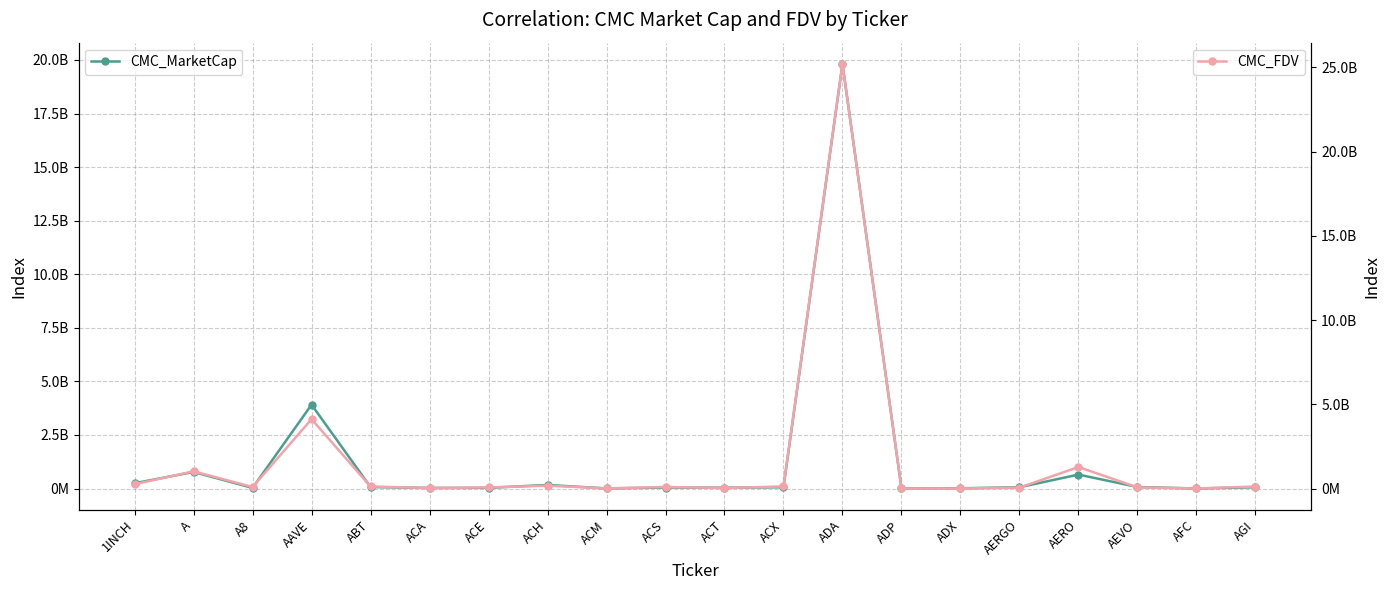

Is the value of CMC_FDV at AFC greater than the value of CMC_MarketCap at ACA?

No